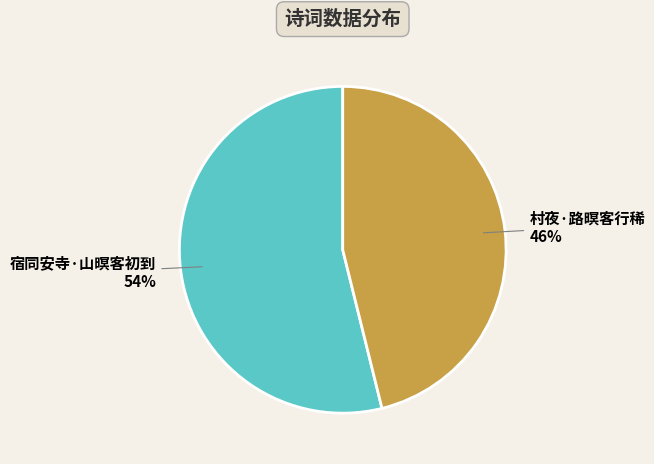

To the nearest percent, what portion does 宿同安寺·山暝客初到 represent?

54%